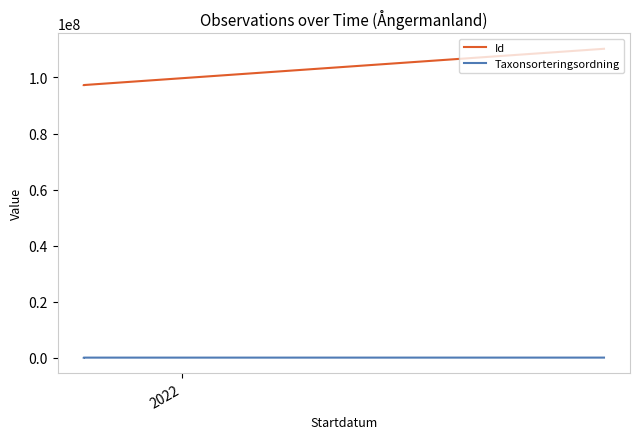

What is the value of the Id point at the 4th from the left?

110205053